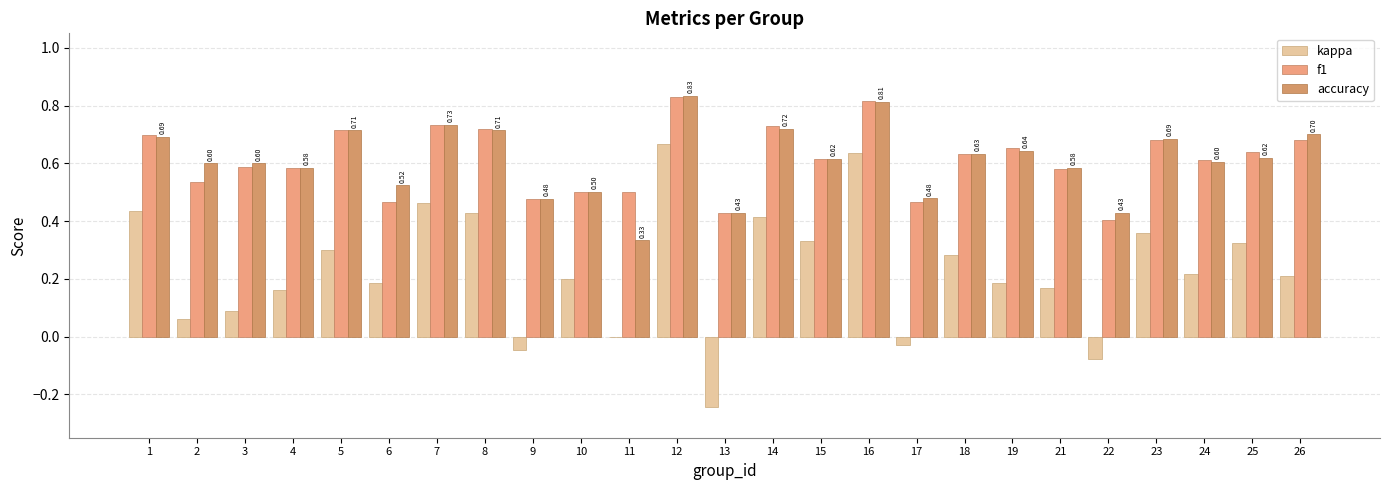

Which has a higher value, 18 or 25?

25